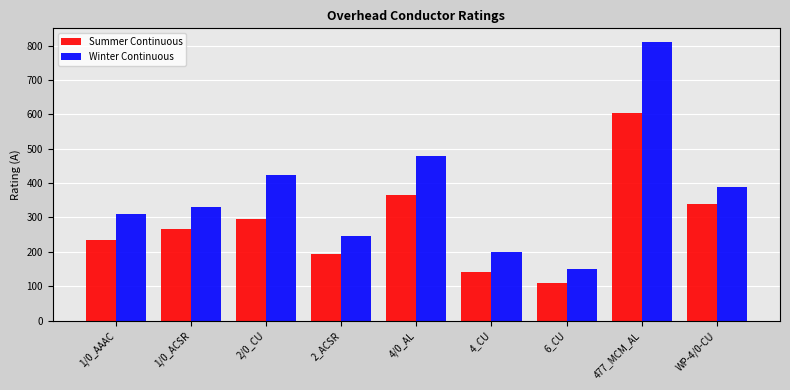

Reading left to right, what are all the values shown in this chart?

Summer Continuous: 235	265	295	195	365	140	110	605	340
Winter Continuous: 310	330	425	245	480	200	150	810	390